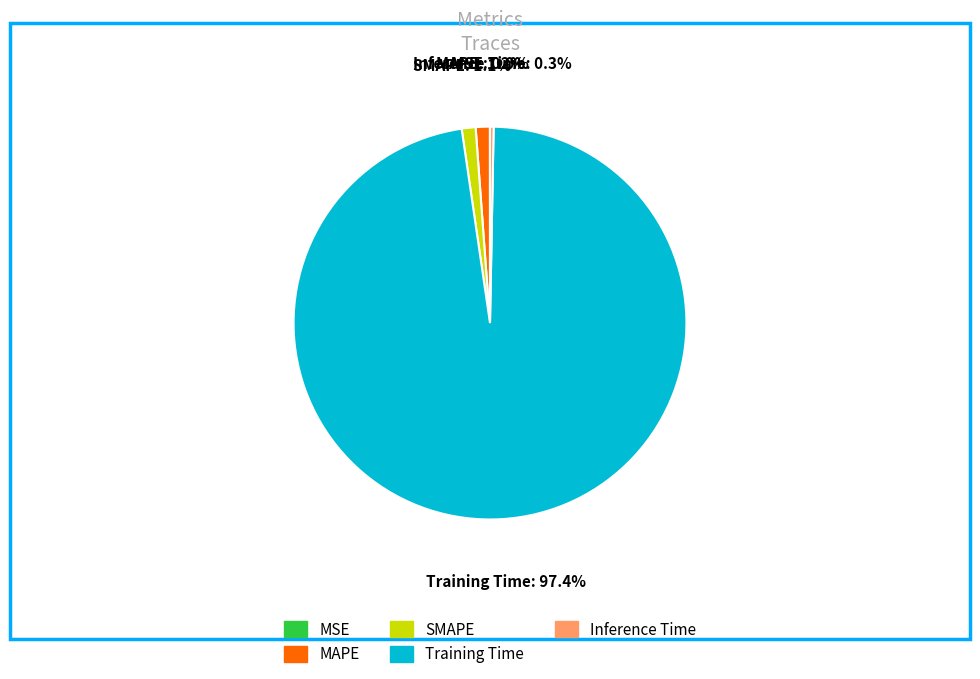

Which has a higher value, MAPE or Training Time?

Training Time